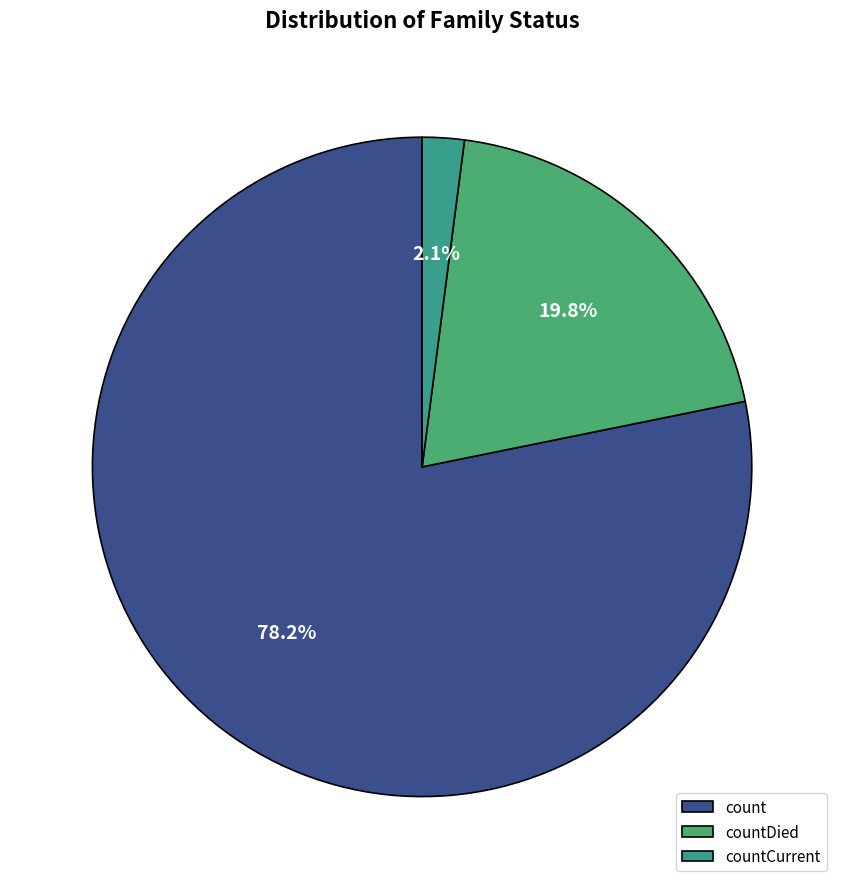

Does any single category account for the majority?

Yes